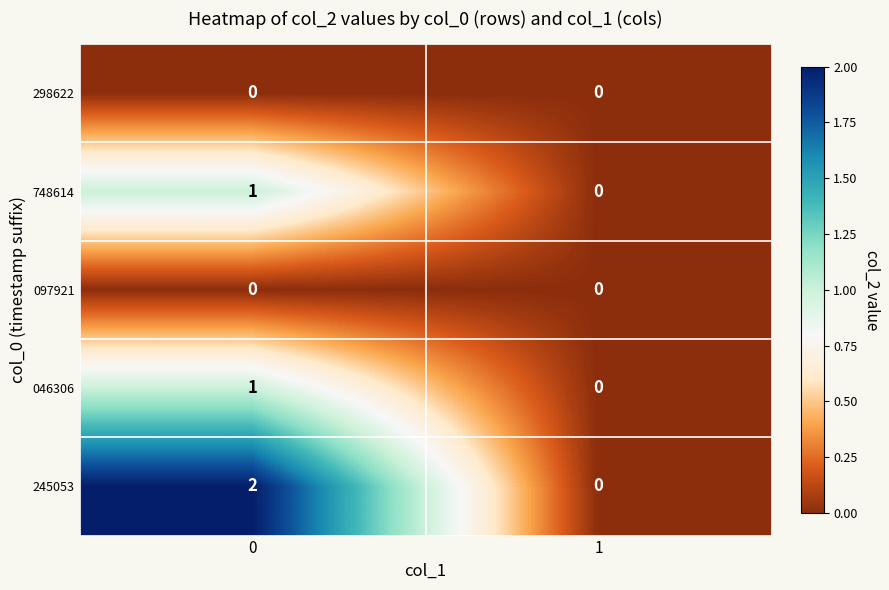

What is the total value across all series at 0?

4